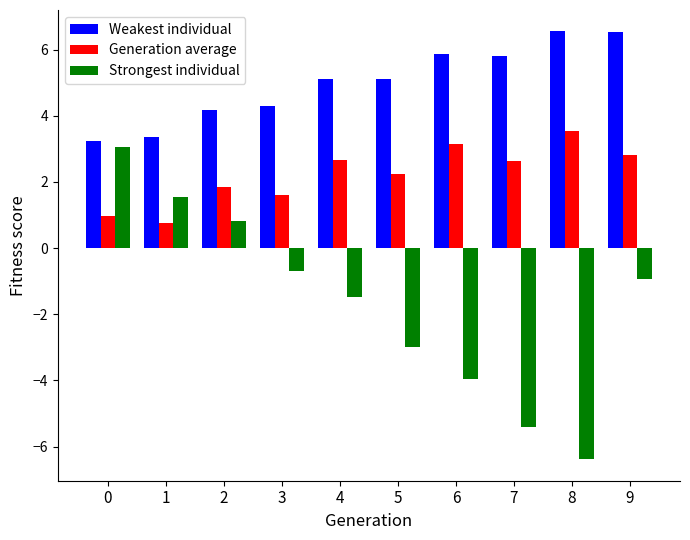

Does the chart contain any negative values?

Yes